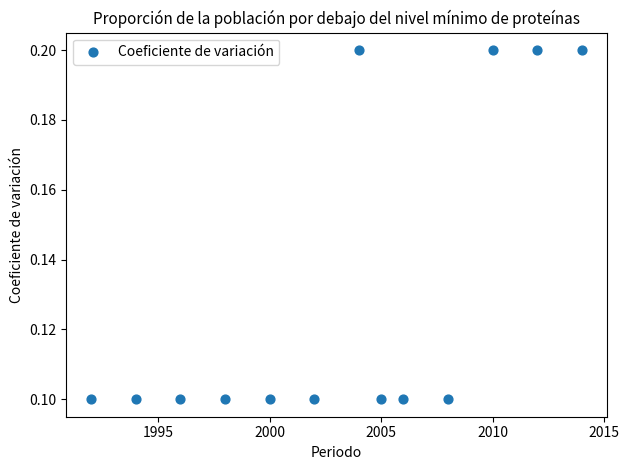

What is the range of X values (max minus min)?

22.0